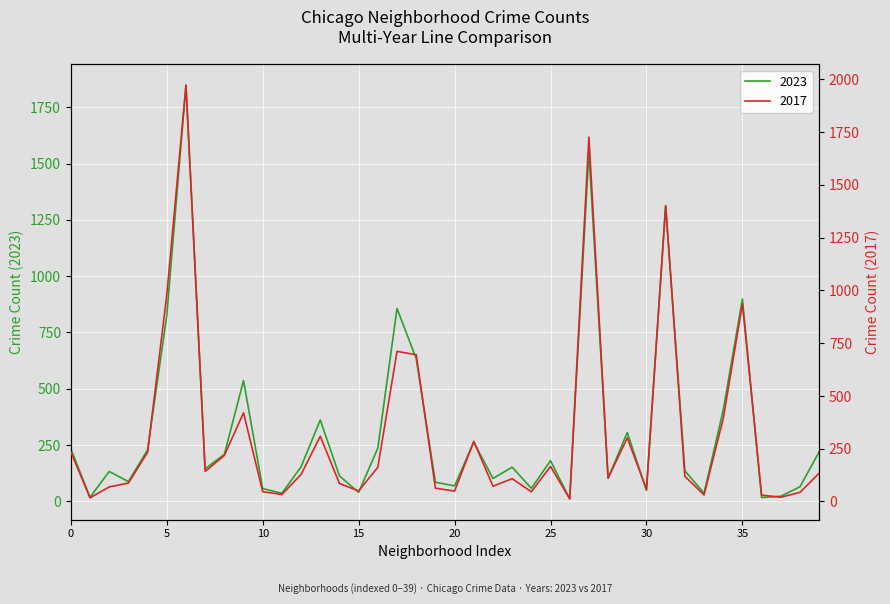

Rank the series by their average value, from highest to lowest.

2023, 2017